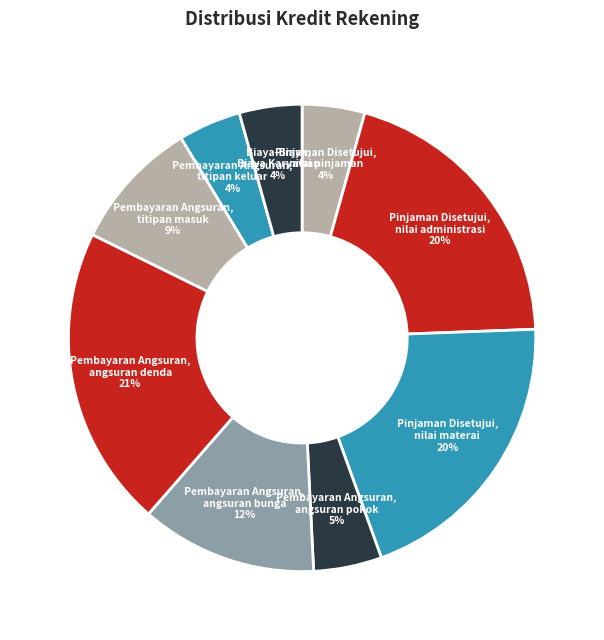

Does Pembayaran Angsuran, angsuran denda 21% account for over 50% of the chart?

No